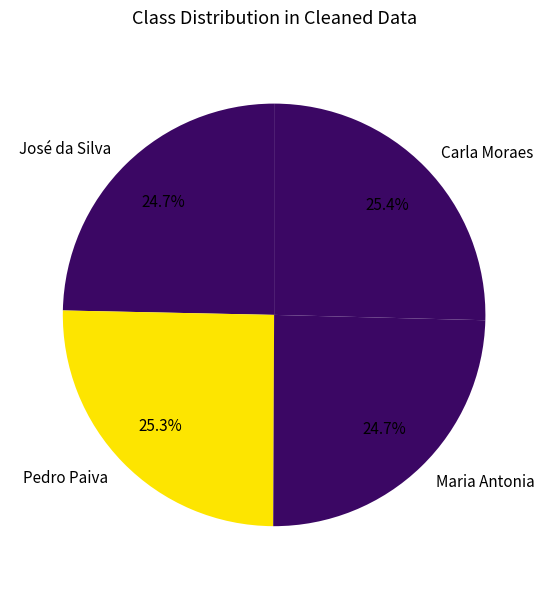

How many segments does this pie chart have?

4